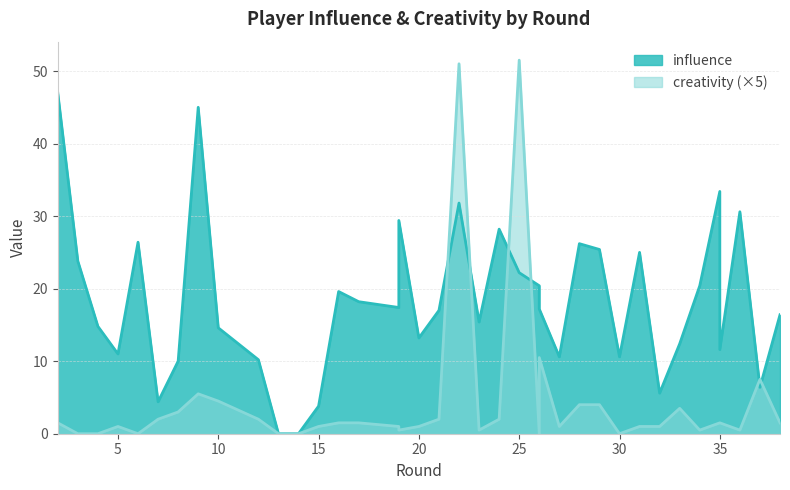

Reading left to right, what are all the values shown in this chart?

influence: 47.0	23.8	14.8	11.0	26.4	4.4	10.0	45.0	14.6	10.2	0.0	0.0	3.8	19.6	18.2	17.4	29.4	13.2	17.0	31.8	15.4	28.2	22.2	20.4	17.2	10.6	26.2	25.4	10.6	25.0	5.6	12.4	20.4	33.4	11.6	30.6	6.4	16.4
creativity: 1.5	0.0	0.0	1.0	0.0	2.0	3.0	5.5	4.5	2.0	0.0	0.0	1.0	1.5	1.5	1.0	0.5	1.0	2.0	51.0	0.5	2.0	51.5	0.0	10.5	1.0	4.0	4.0	0.0	1.0	1.0	3.5	0.5	1.5	1.5	0.5	7.5	1.5